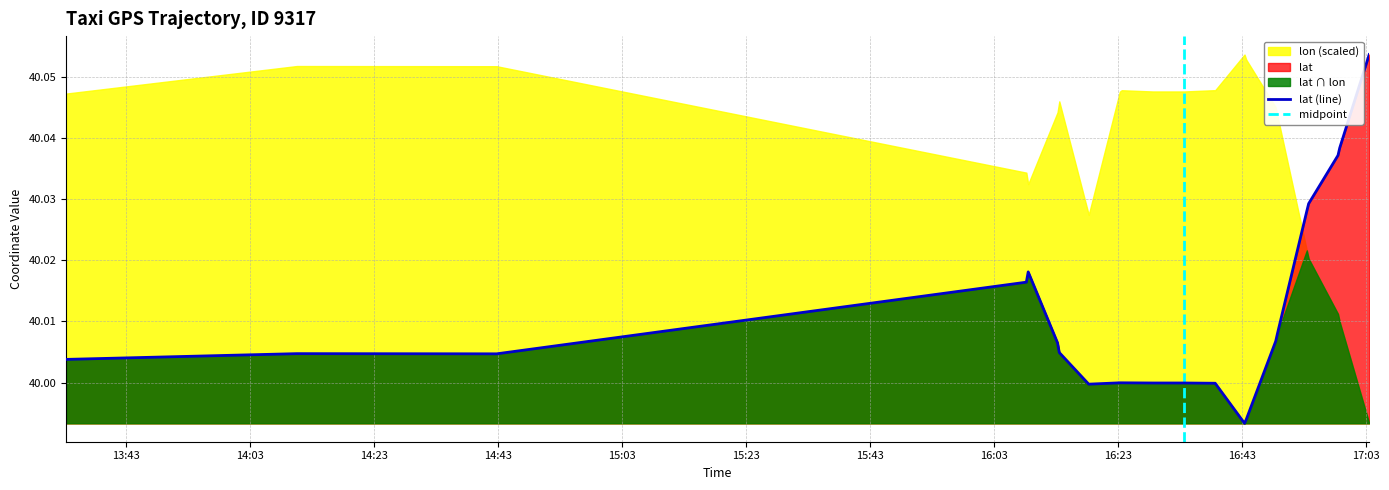

What is the sum of the values at 2008-02-02 16:23:21 and 2008-02-02 16:48:30?

80.0